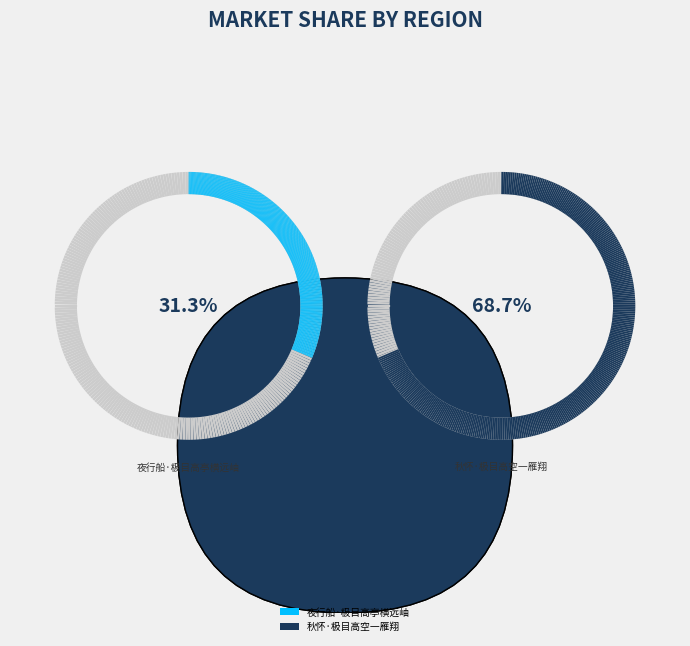

How many slices are in this pie chart?

2